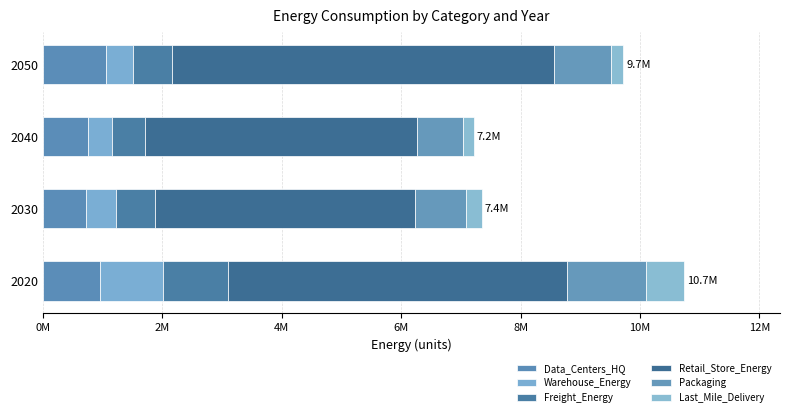

What is the difference between the second highest and minimum values in the Freight_Energy series?

98990.7